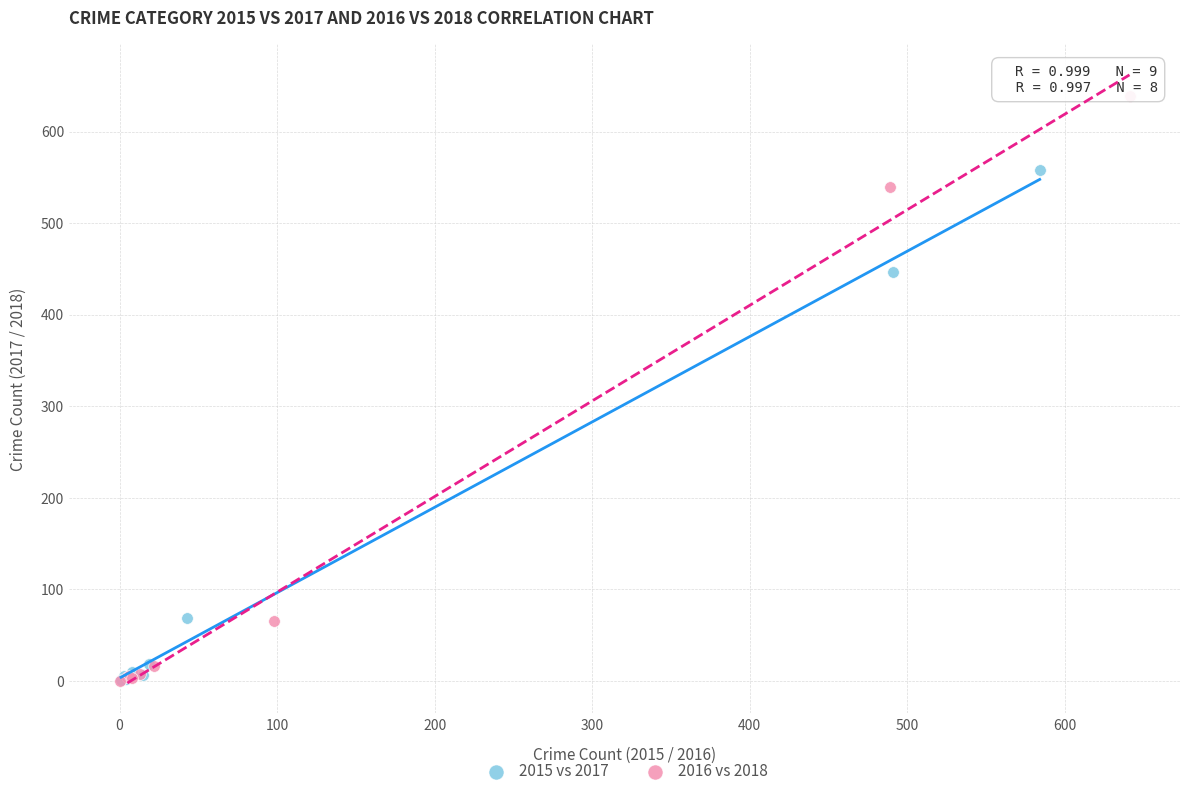

Which series contains the highest Y value?

2016 vs 2018